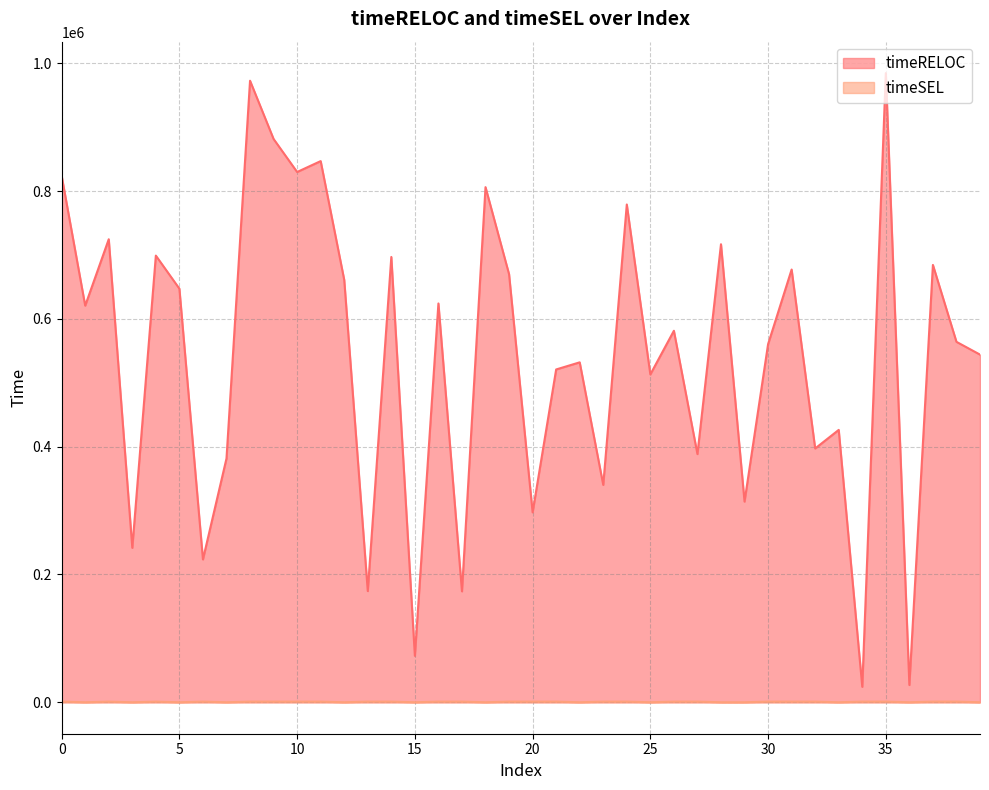

What is the value of the timeRELOC point at the 11th from the left?

829736